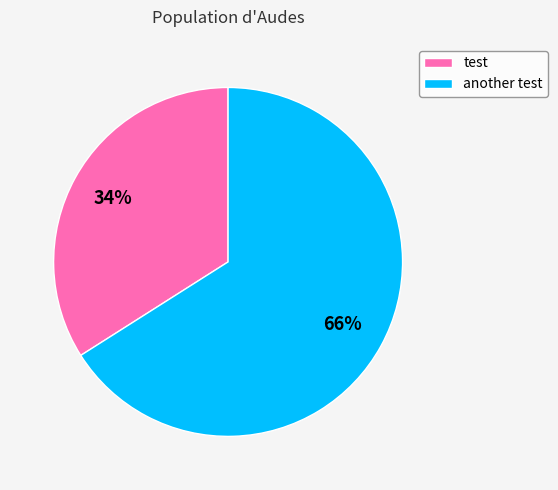

To the nearest percent, what portion does another test represent?

66%